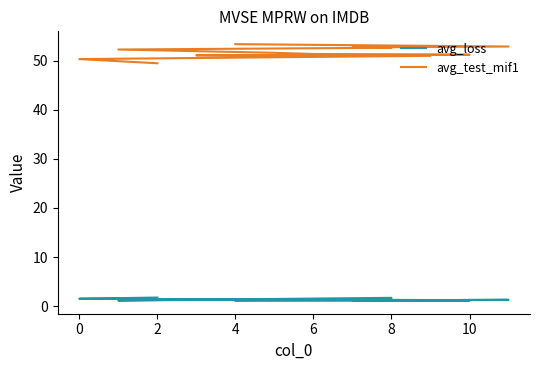

How many lines are shown in the chart?

2